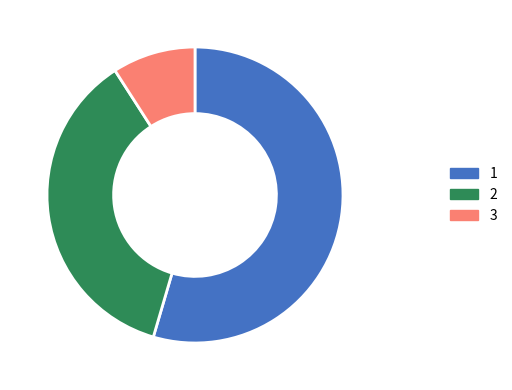

Does any single category account for the majority?

Yes